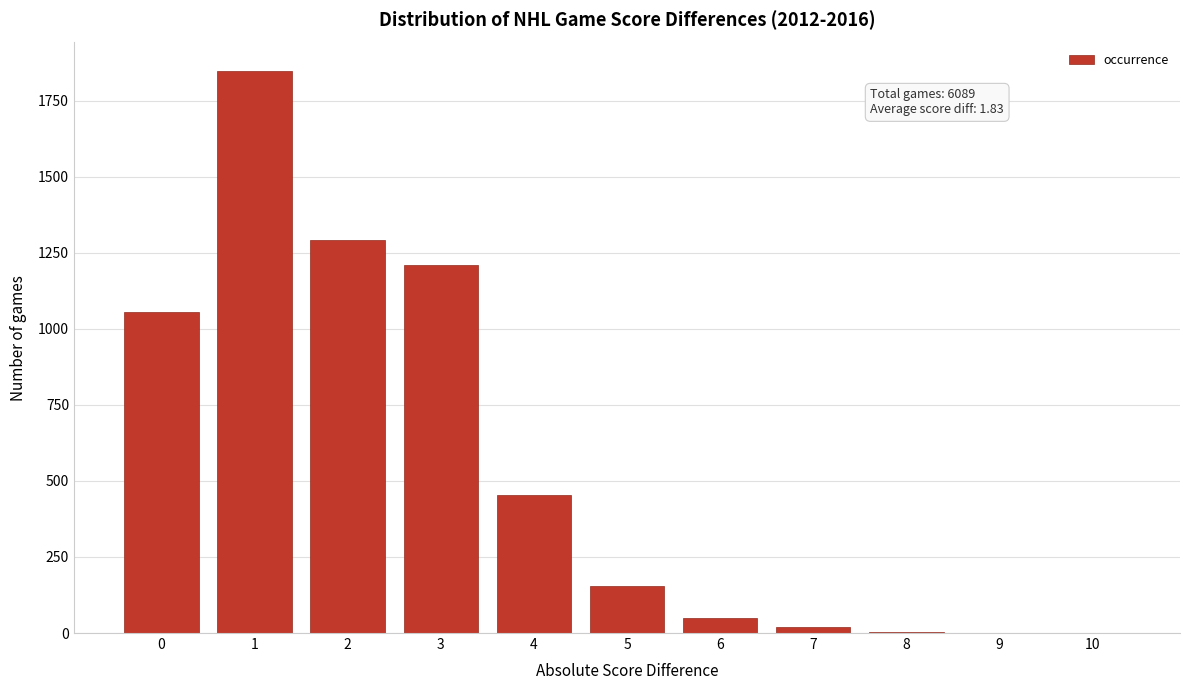

The value at 10 is 0. True or false?

True